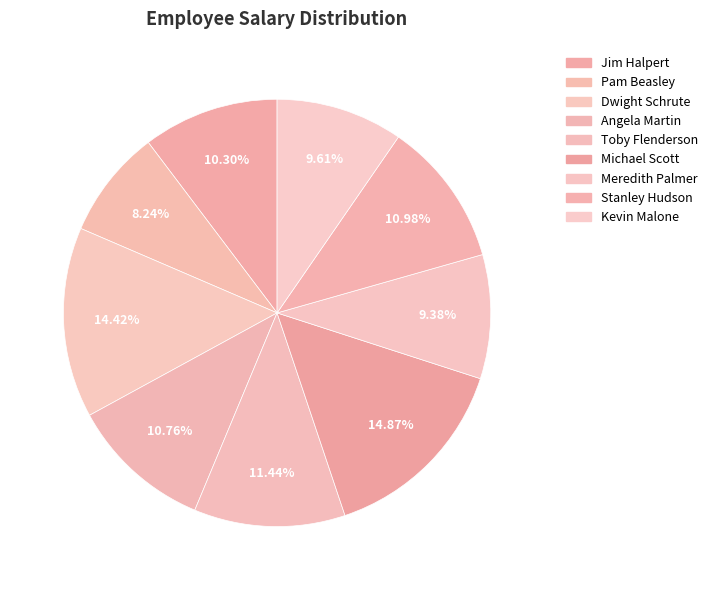

Which has a higher value, Meredith Palmer or Michael Scott?

Michael Scott